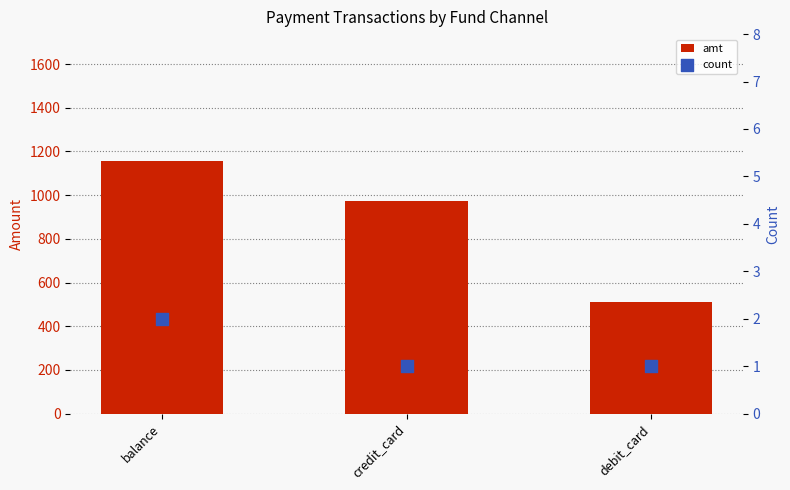

Which series contains the lowest Y value?

count